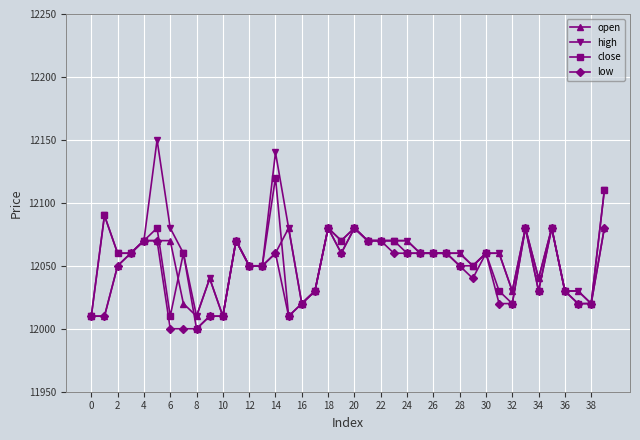

At how many categories does at least one series exceed 12045?

29